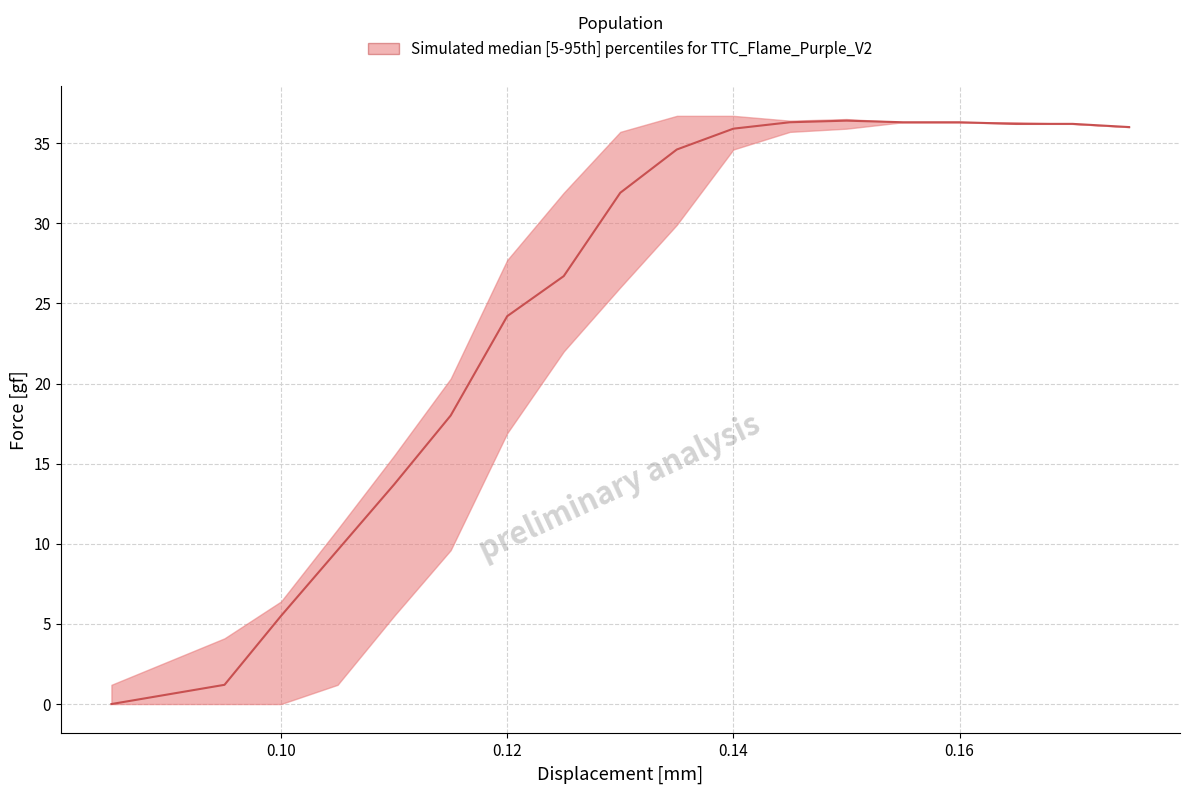

How many categories are shown in the chart?

18